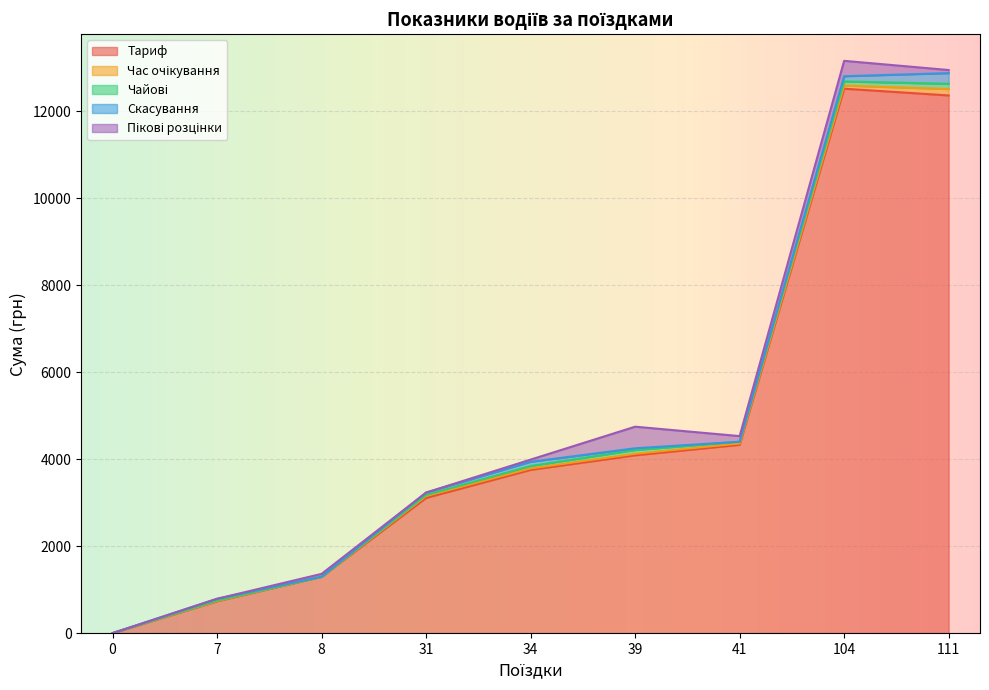

What is the average value of the Скасування series?

66.3